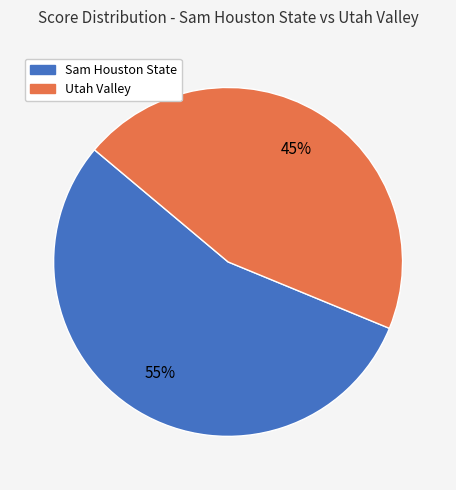

Does Sam Houston State represent more than half of the total?

Yes